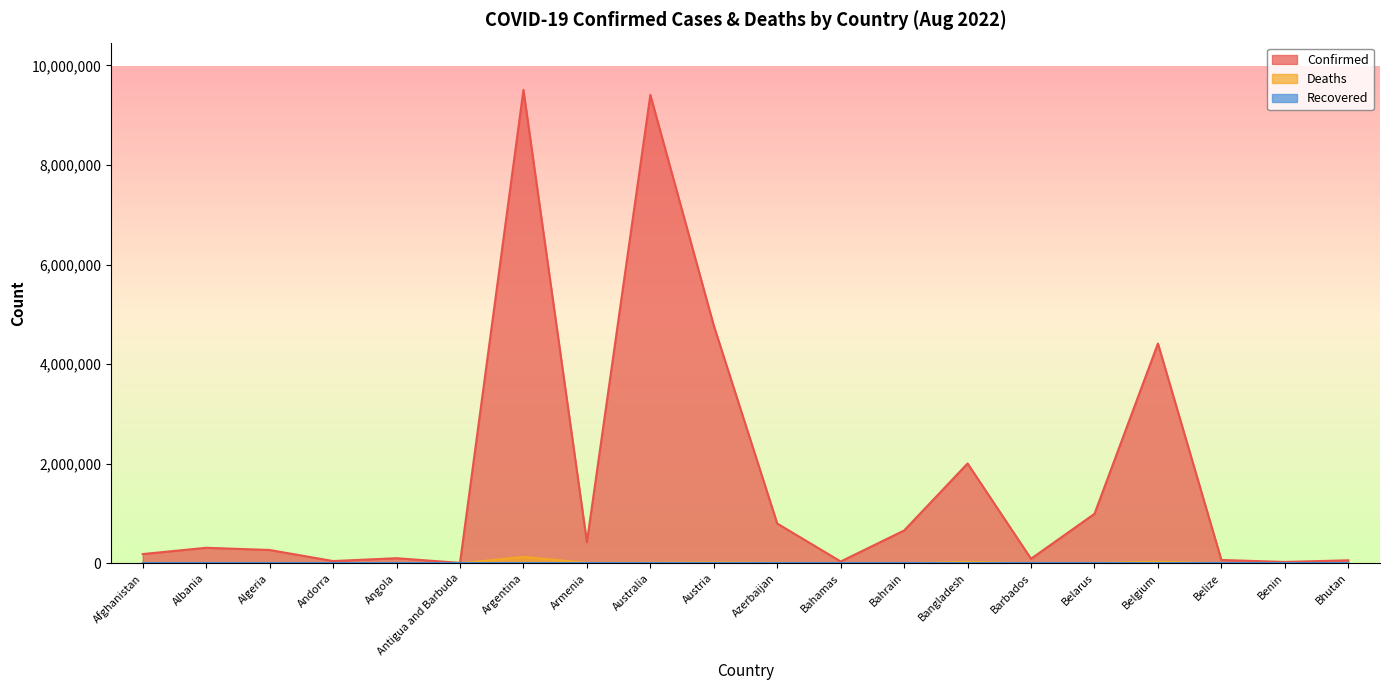

How many interior local valleys does the Confirmed series have?

6